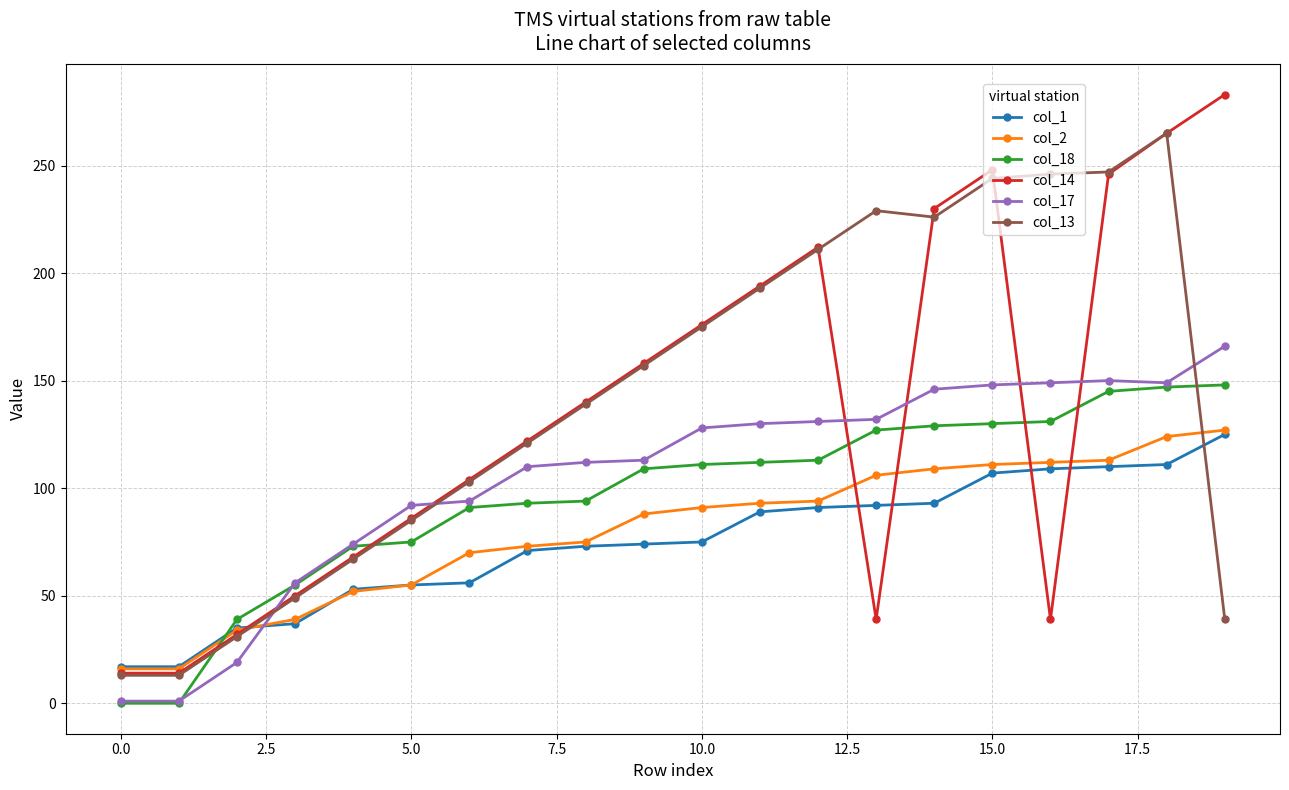

True or false: col_13 and col_17 cross at least once.

True